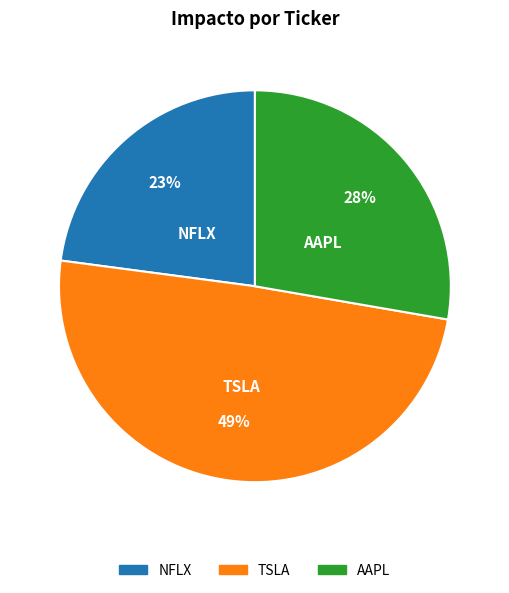

Rank the categories by value from highest to lowest.

TSLA, AAPL, NFLX